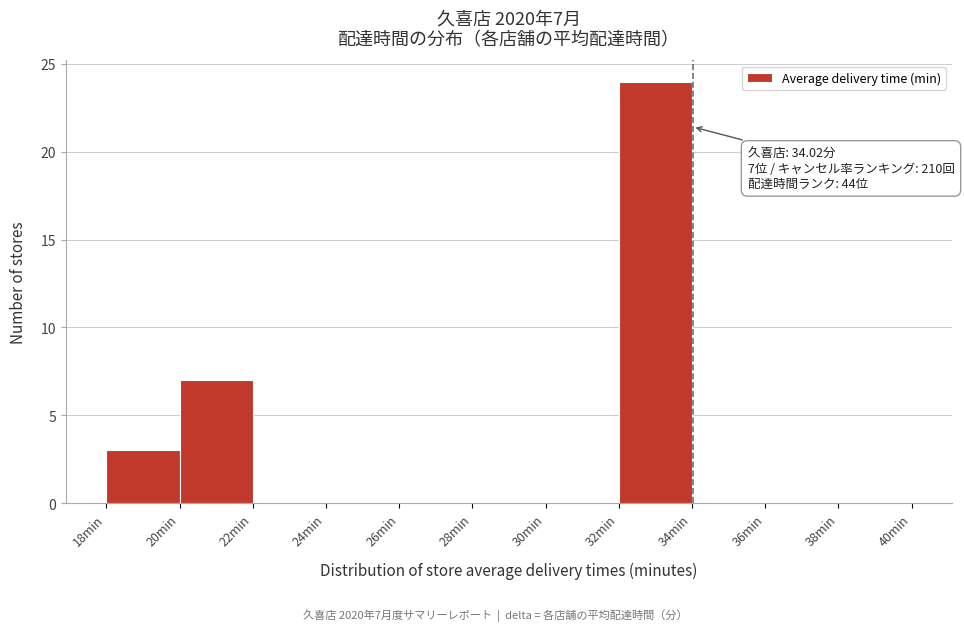

Over which range of the x-axis is the bar tallest?

32 to 34